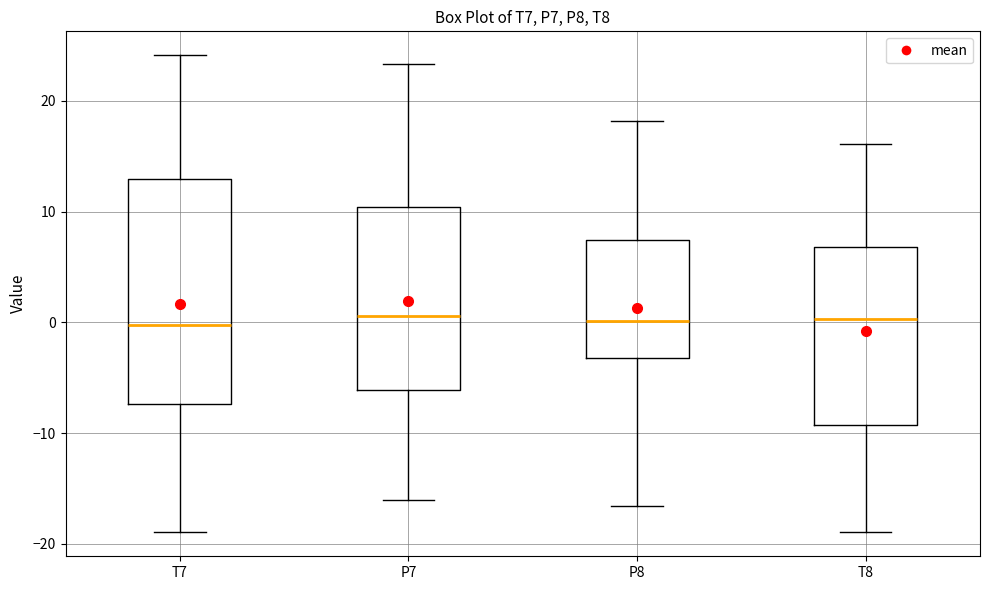

Reading left to right, read every box against the y-axis: the position of its median line, the range the box covers, and the ends of its whiskers. The values are not printed on the chart, so give them approximately, as read against the axis.

T7: median 0, box -7 to 13, whiskers -19 to 24
P7: median 1, box -6 to 10, whiskers -16 to 23
P8: median 0, box -3 to 7, whiskers -17 to 18
T8: median 0, box -9 to 7, whiskers -19 to 16